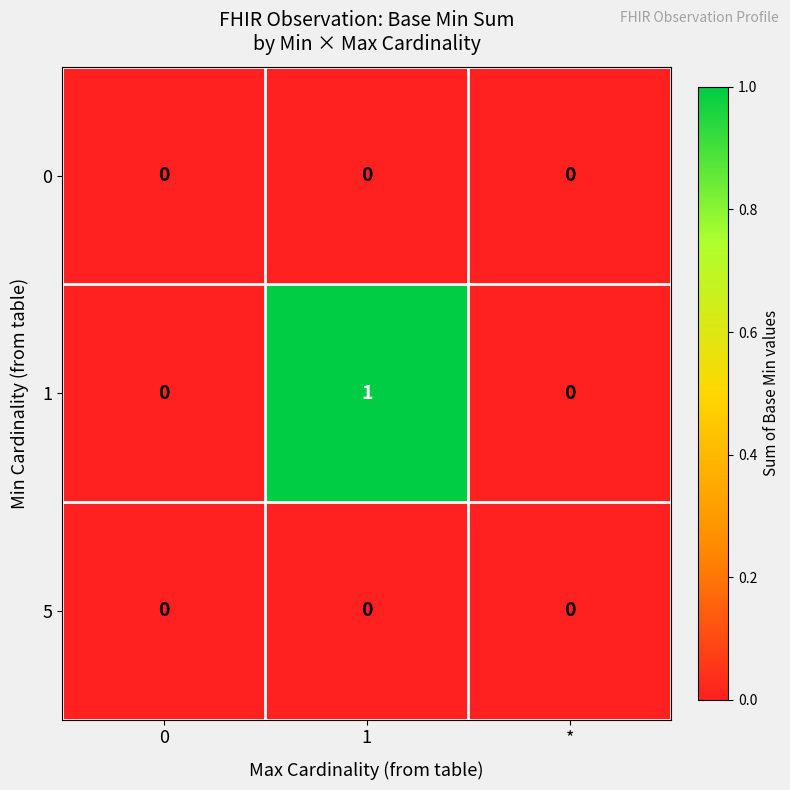

Which series has the largest total across all categories?

1